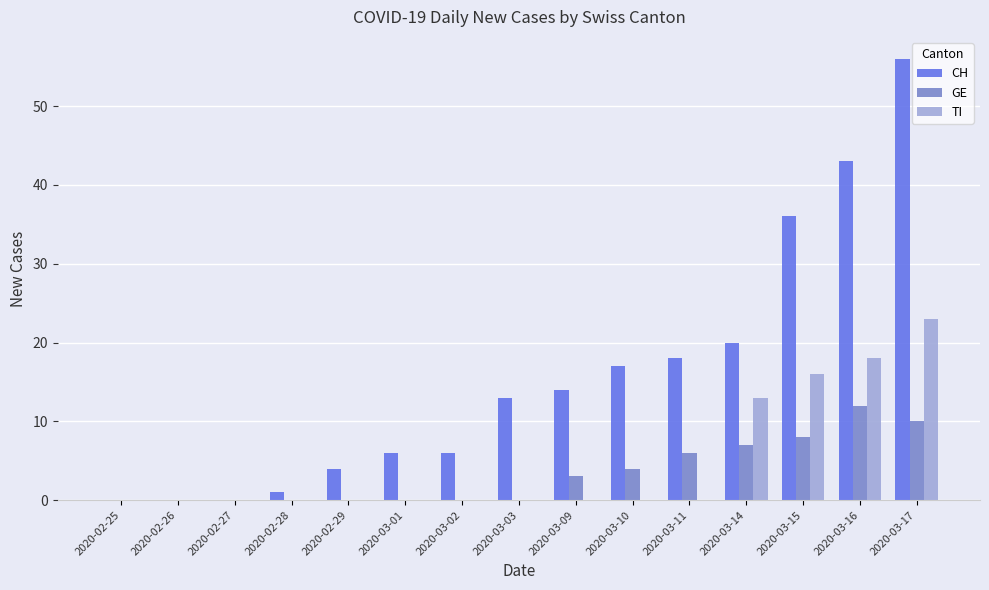

The CH series shows -31 at 2020-02-25. True or false?

False